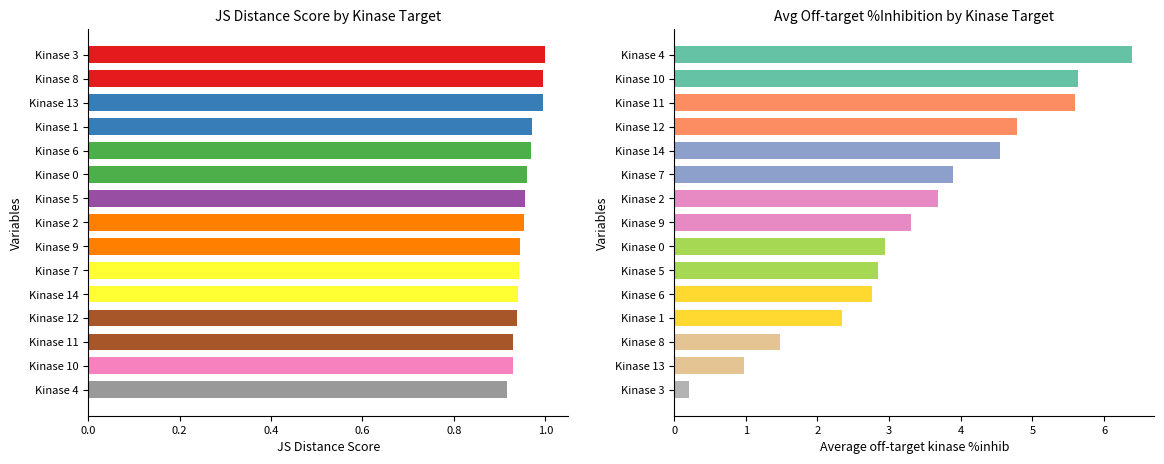

How many groups of bars are there?

15